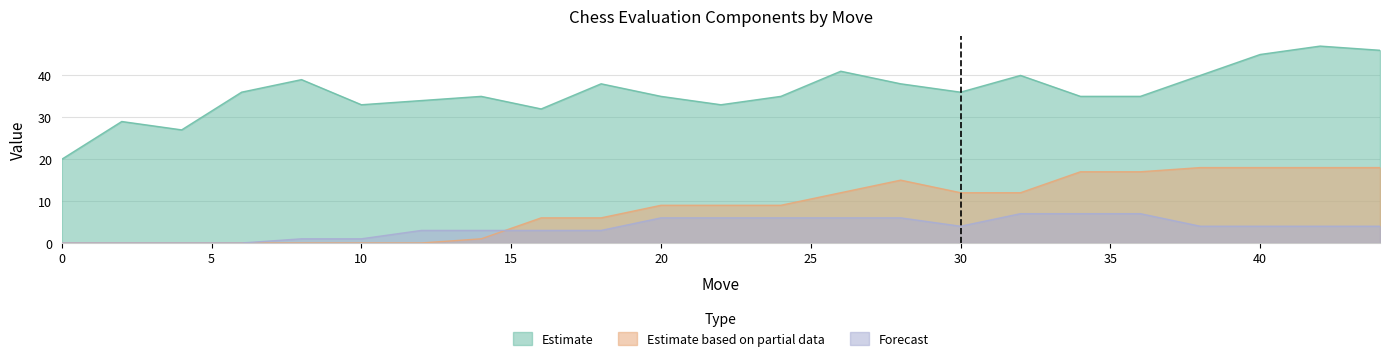

Count the number of categories in the chart.

23